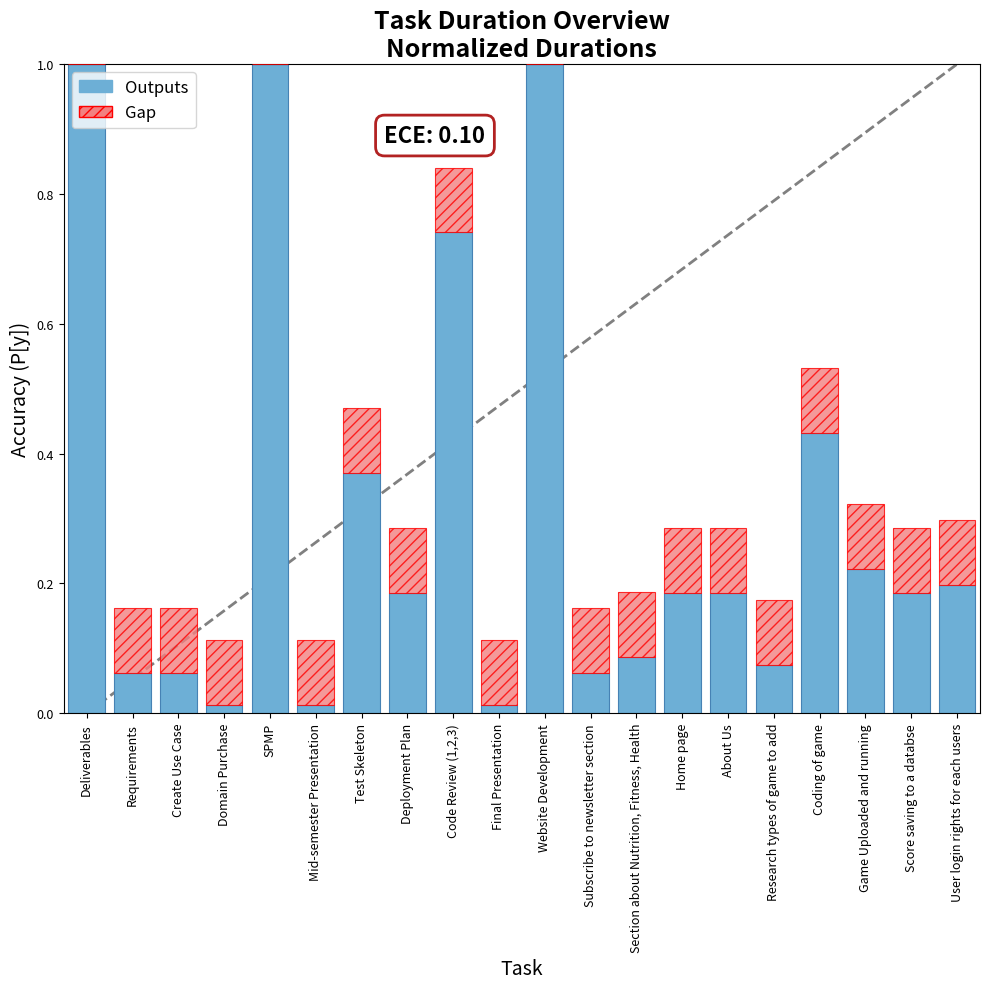

What is the highest value of the Outputs series?

1.0